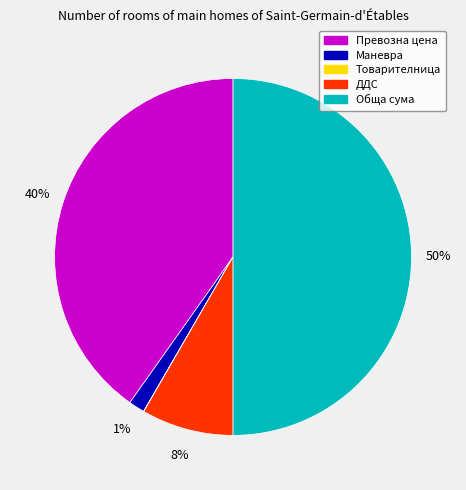

To the nearest percent, what is the average slice percentage?

20%